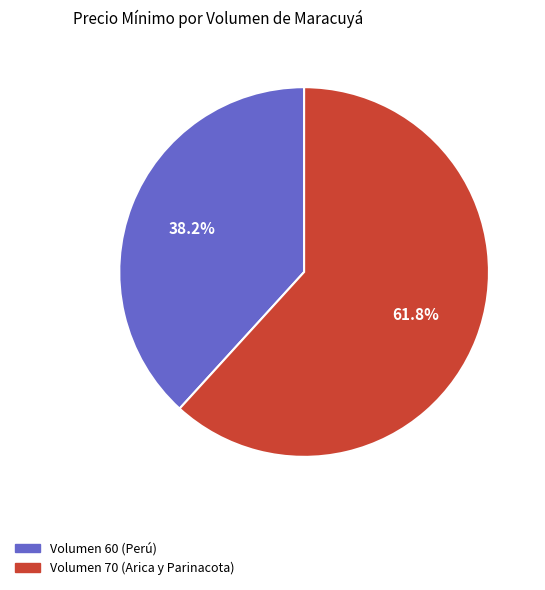

How many segments does this pie chart have?

2